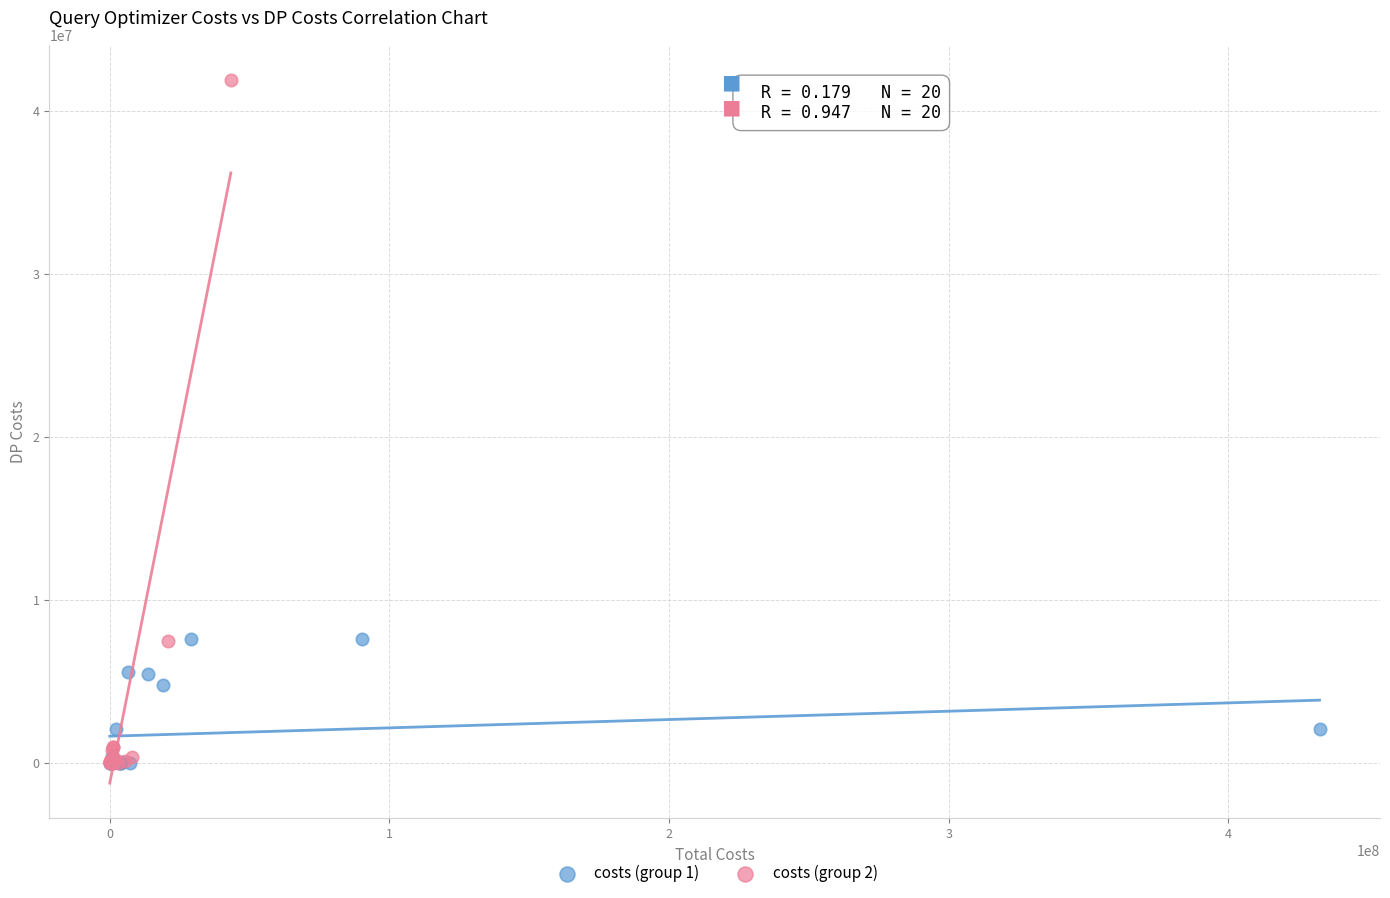

Which series has the largest Y range (max minus min)?

costs (group 2)